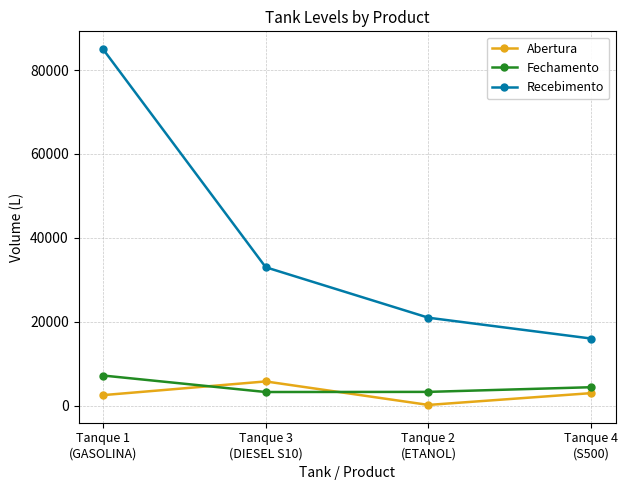

What is the highest value of the Fechamento series?

7186.5